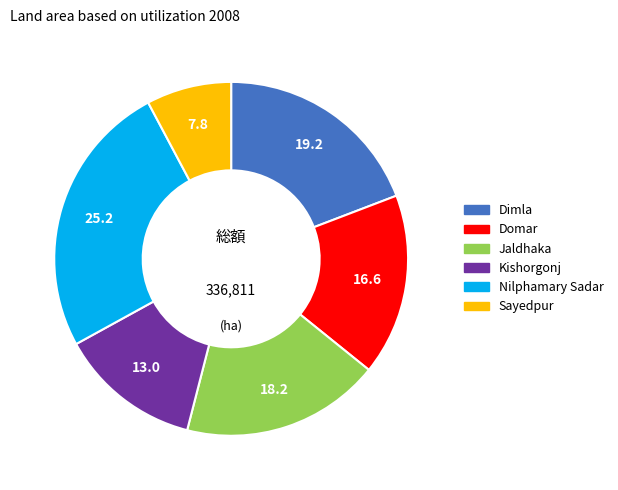

Is it true that Domar is 31% of the pie?

False